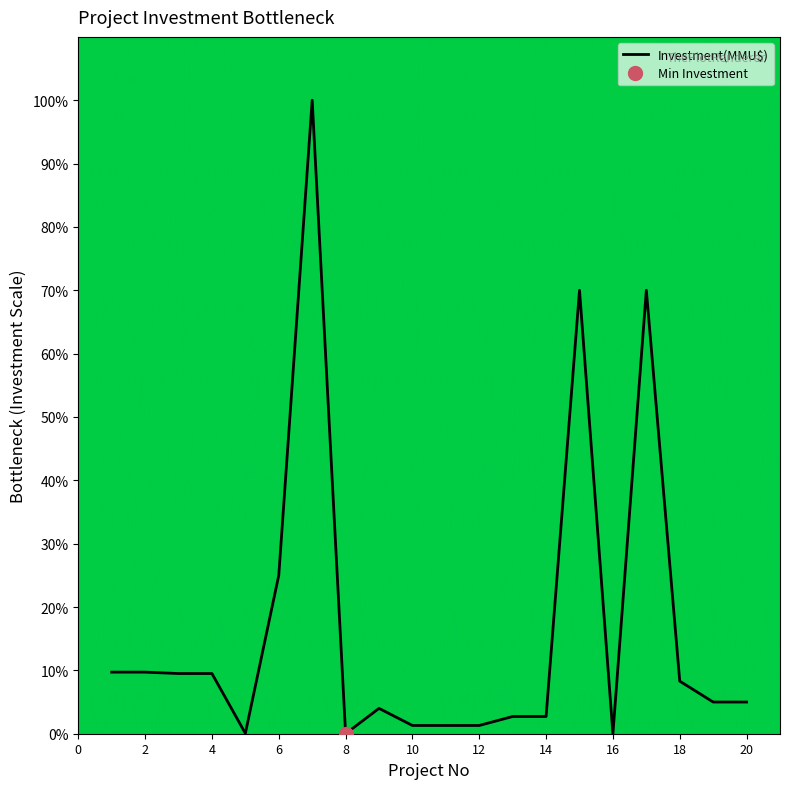

True or false: the data has more than 1 interior local peaks.

True